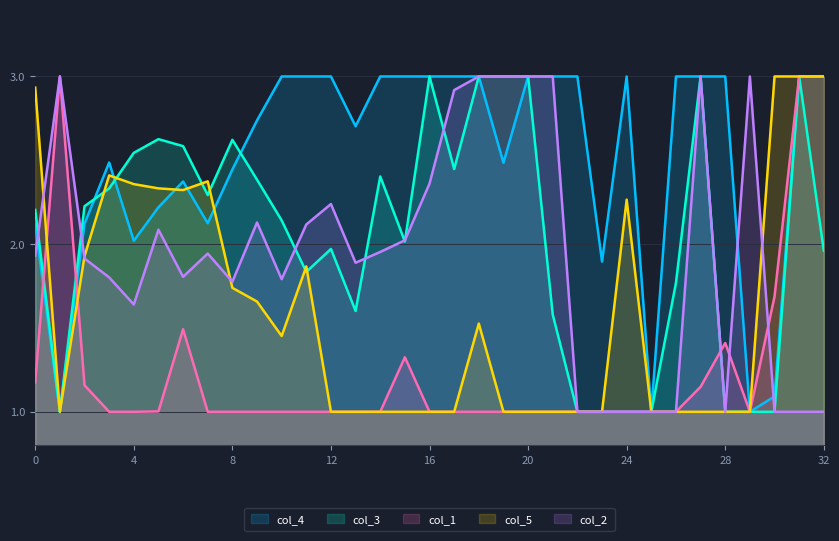

Reading right to left, what are all the values shown in this chart?

col_4: 3.0	3.0	1.1	1.0	3.0	3.0	3.0	1.0	3.0	1.9	3.0	3.0	3.0	2.5	3.0	3.0	3.0	3.0	3.0	2.7	3.0	3.0	3.0	2.7	2.4	2.1	2.4	2.2	2.0	2.5	2.1	1.0	2.1
col_3: 2.0	3.0	1.0	1.0	1.0	3.0	1.8	1.0	1.0	1.0	1.0	1.6	3.0	3.0	3.0	2.4	3.0	2.0	2.4	1.6	2.0	1.8	2.1	2.4	2.6	2.3	2.6	2.6	2.5	2.3	2.2	1.0	2.2
col_1: 3.0	3.0	1.7	1.0	1.4	1.1	1.0	1.0	1.0	1.0	1.0	1.0	1.0	1.0	1.0	1.0	1.0	1.3	1.0	1.0	1.0	1.0	1.0	1.0	1.0	1.0	1.5	1.0	1.0	1.0	1.2	3.0	1.2
col_5: 3.0	3.0	3.0	1.0	1.0	1.0	1.0	1.0	2.3	1.0	1.0	1.0	1.0	1.0	1.5	1.0	1.0	1.0	1.0	1.0	1.0	1.9	1.5	1.7	1.7	2.4	2.3	2.3	2.4	2.4	1.9	1.0	2.9
col_2: 1.0	1.0	1.0	3.0	1.0	3.0	1.0	1.0	1.0	1.0	1.0	3.0	3.0	3.0	3.0	2.9	2.4	2.0	2.0	1.9	2.2	2.1	1.8	2.1	1.8	1.9	1.8	2.1	1.6	1.8	1.9	3.0	1.9